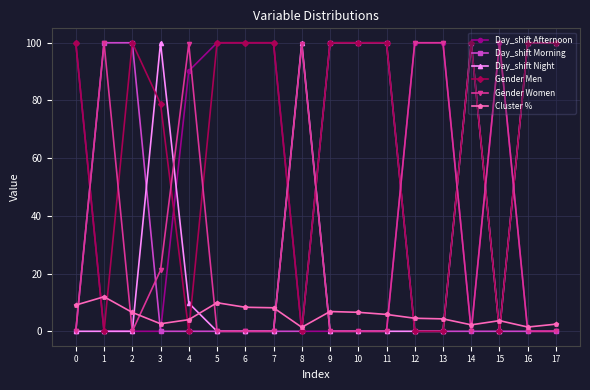

Is it true that Day_shift Night equals 0.0 at 12?

True